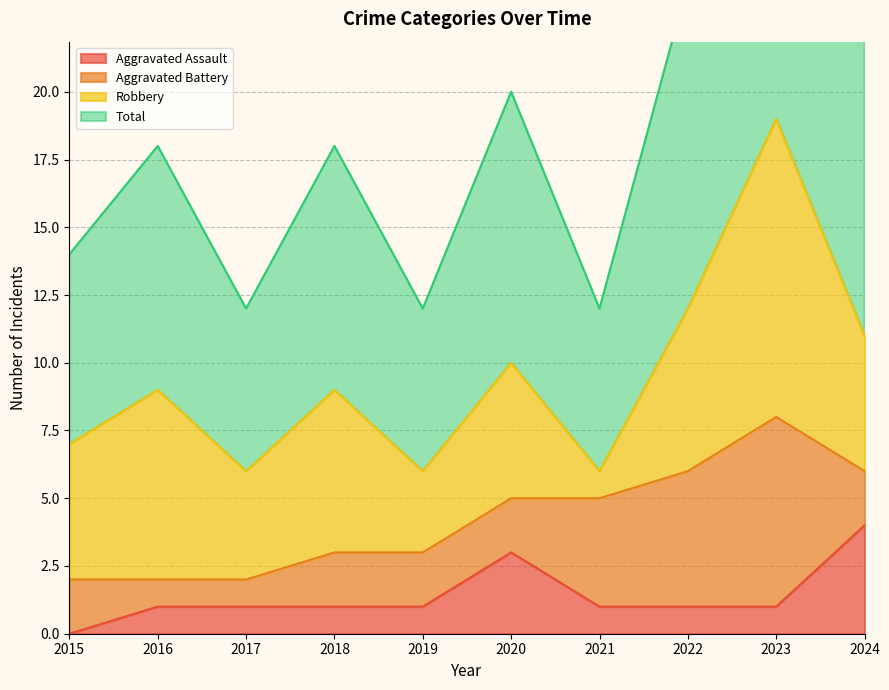

Which category has the lowest value in the Aggravated Assault series?

2015